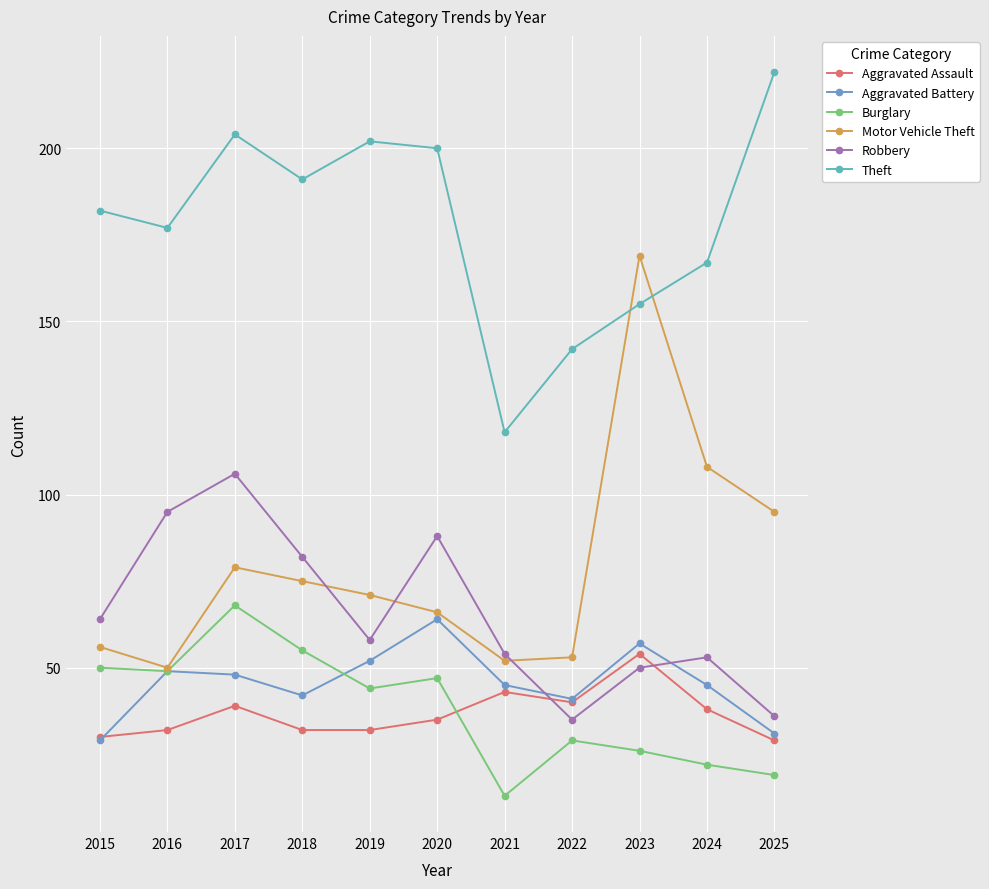

At which label does Theft reach its peak?

2025